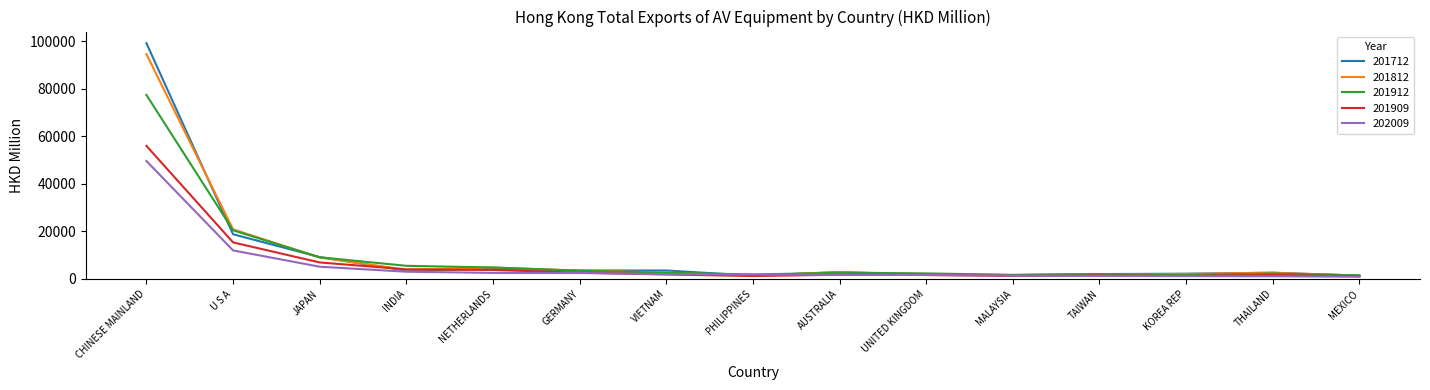

Where is 201912 nearest to the value 39398?

U S A